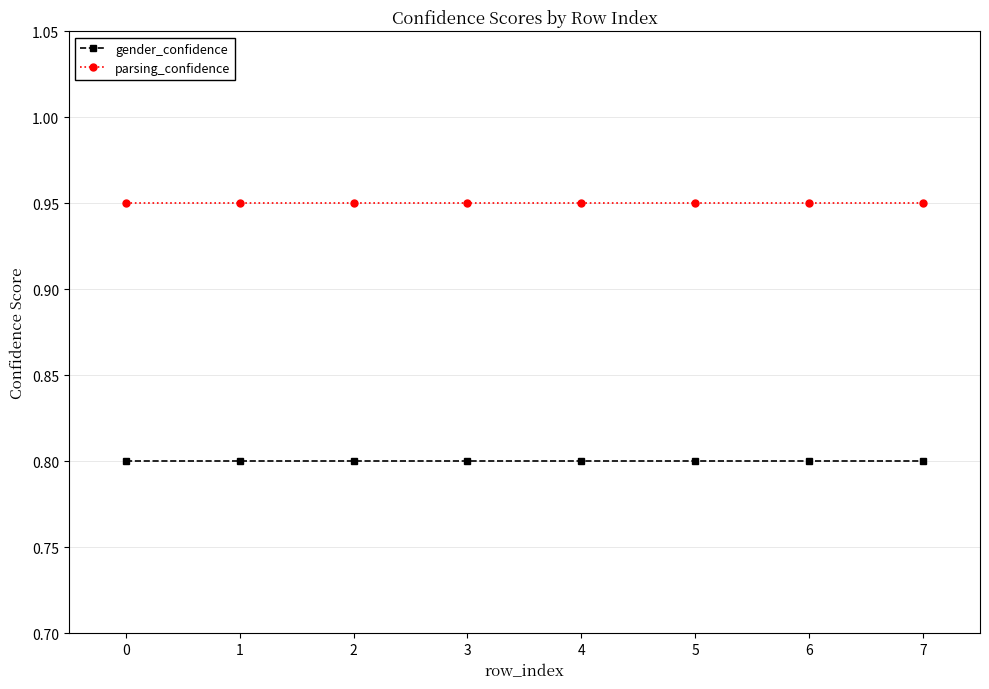

True or false: parsing_confidence and gender_confidence cross at least once.

False